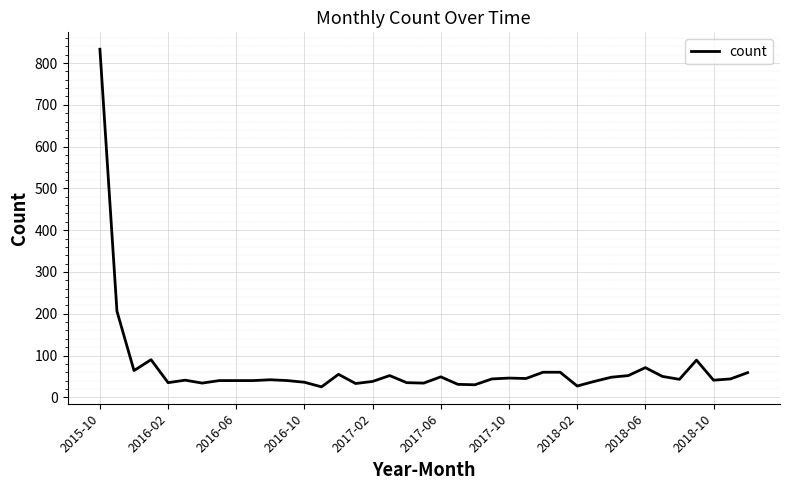

What is the smallest value displayed?

25